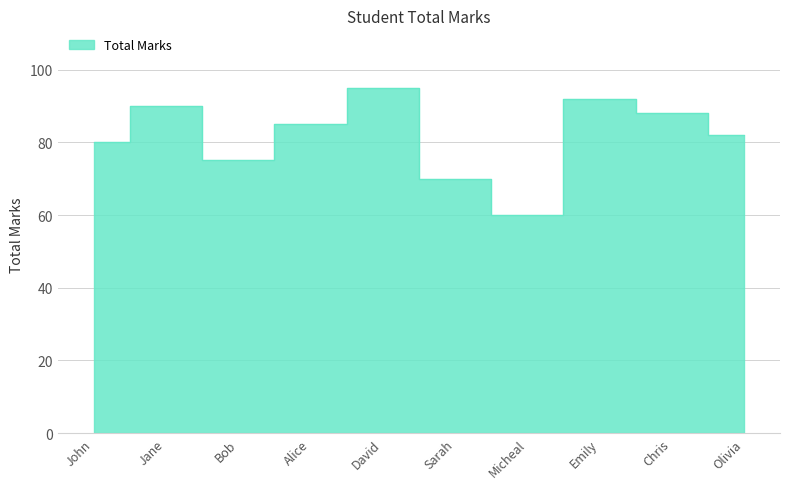

Rank the categories by value from lowest to highest.

Micheal, Sarah, Bob, John, Olivia, Alice, Chris, Jane, Emily, David